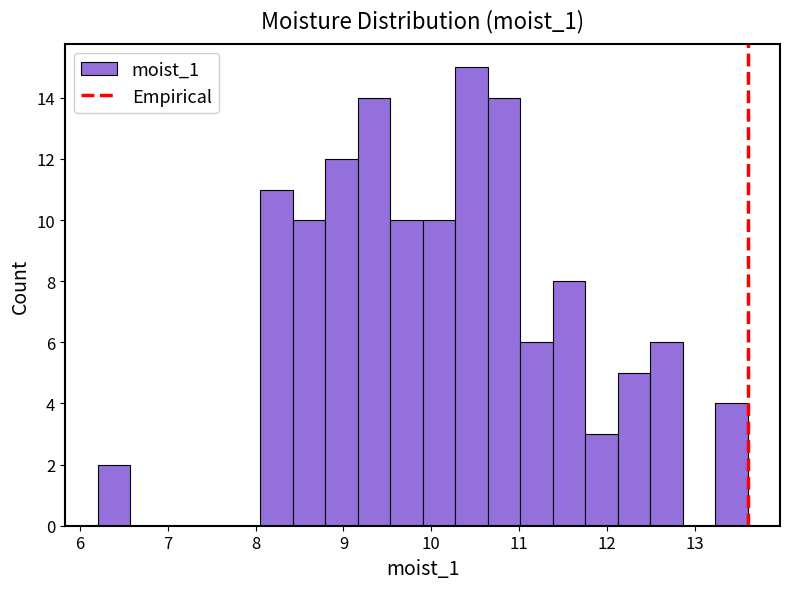

Around what value on the x-axis is the tallest bar? Give the approximate position of its centre, as read against the axis.

10.5